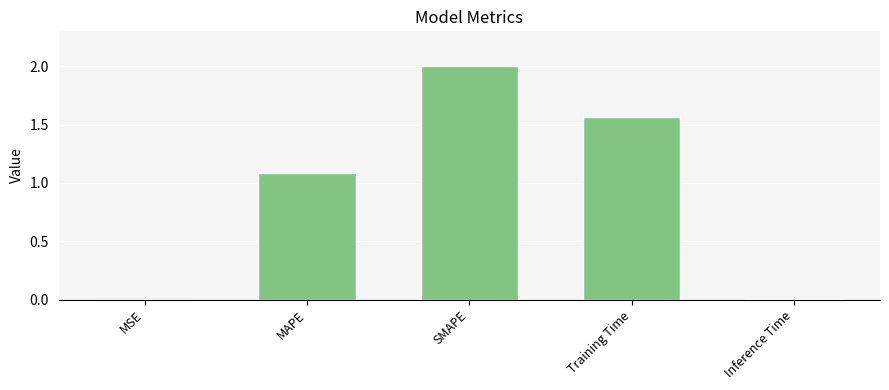

What is the sum of all values?

4.7